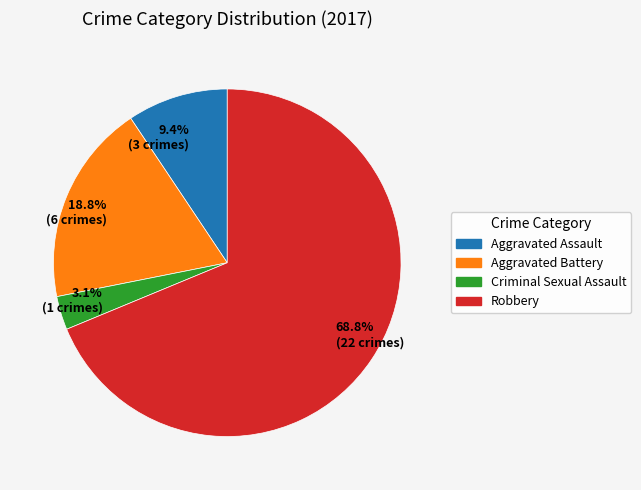

How many segments does this pie chart have?

4